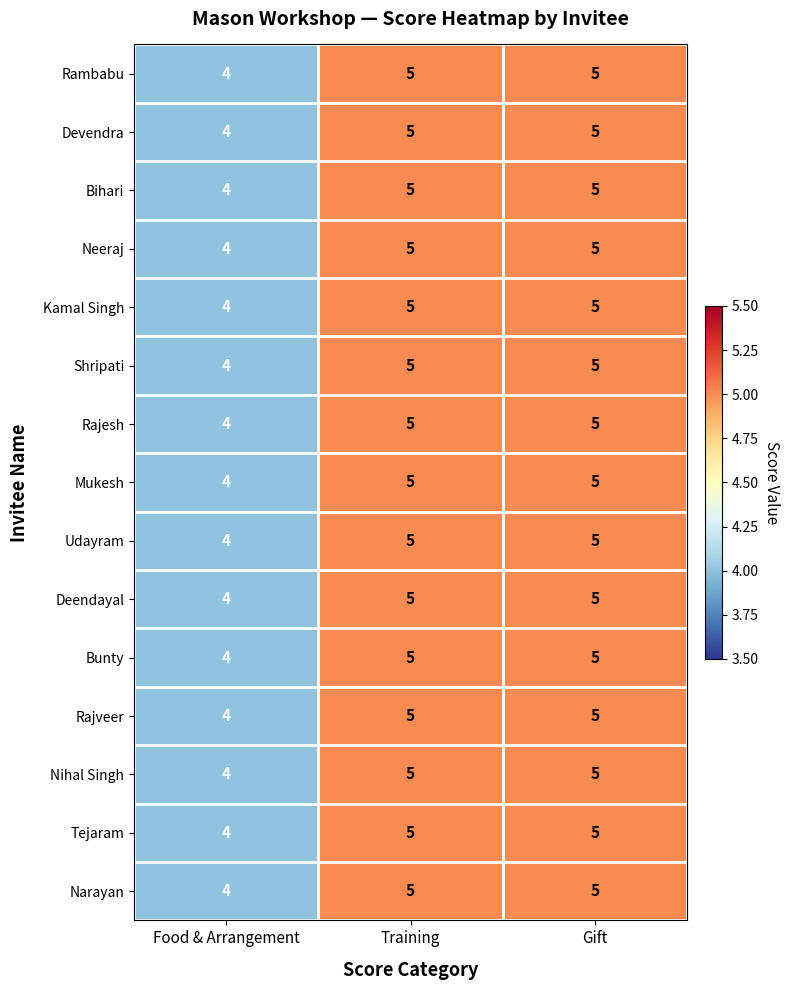

Count the number of categories in the chart.

3